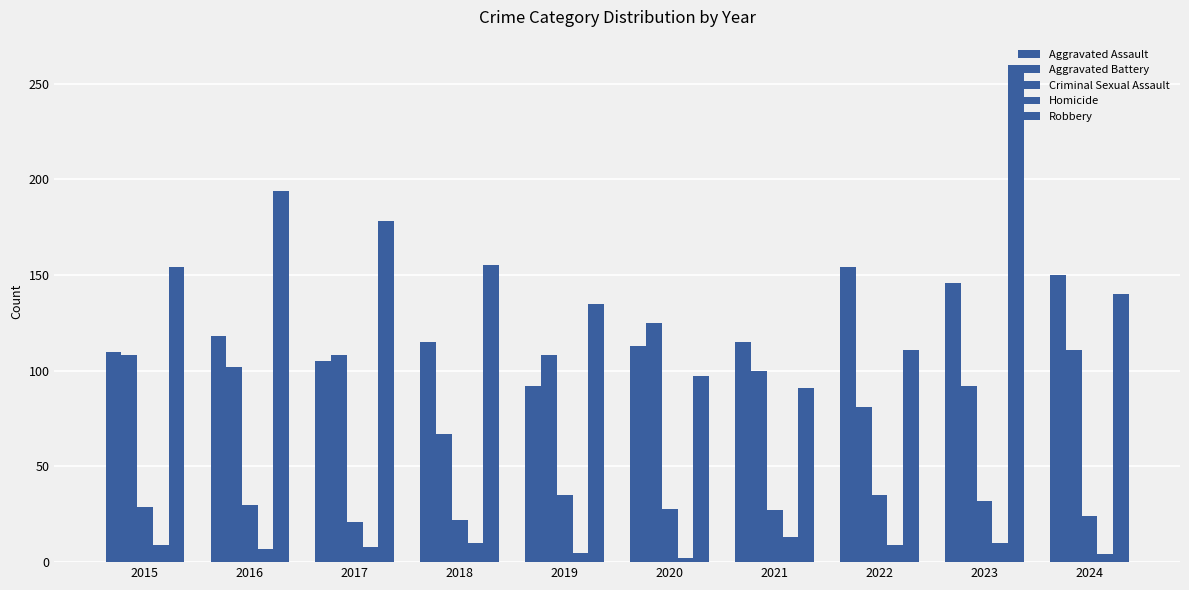

At which label does Aggravated Assault first exceed 115?

2016